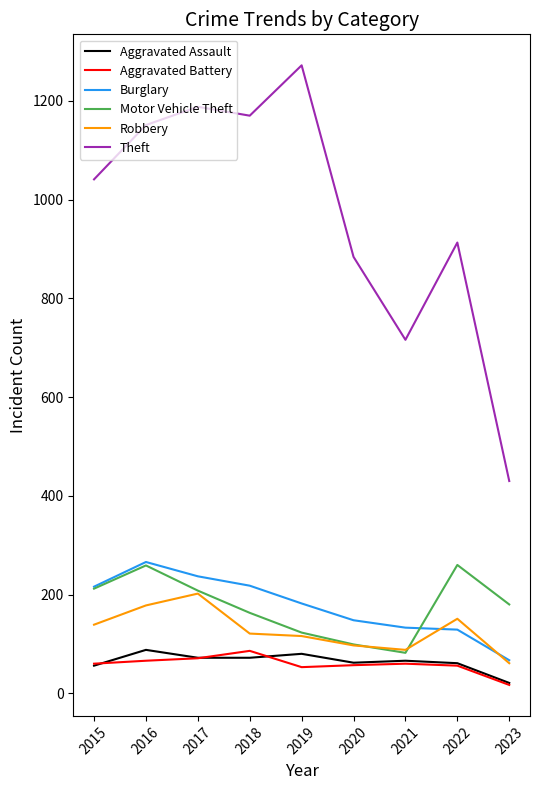

Which category has the lowest value across all series?

2023